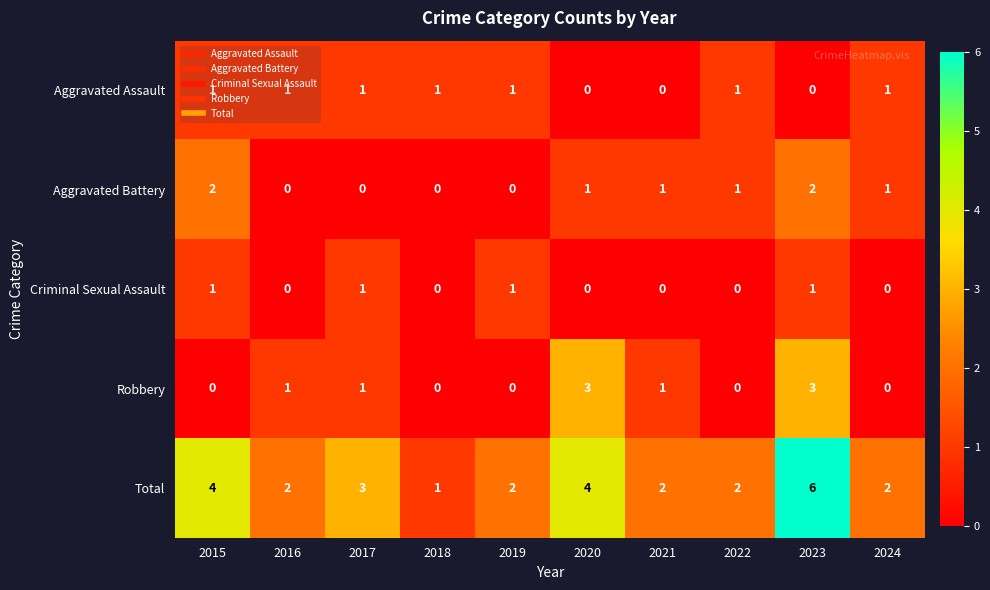

Which series has the largest total across all categories?

Total